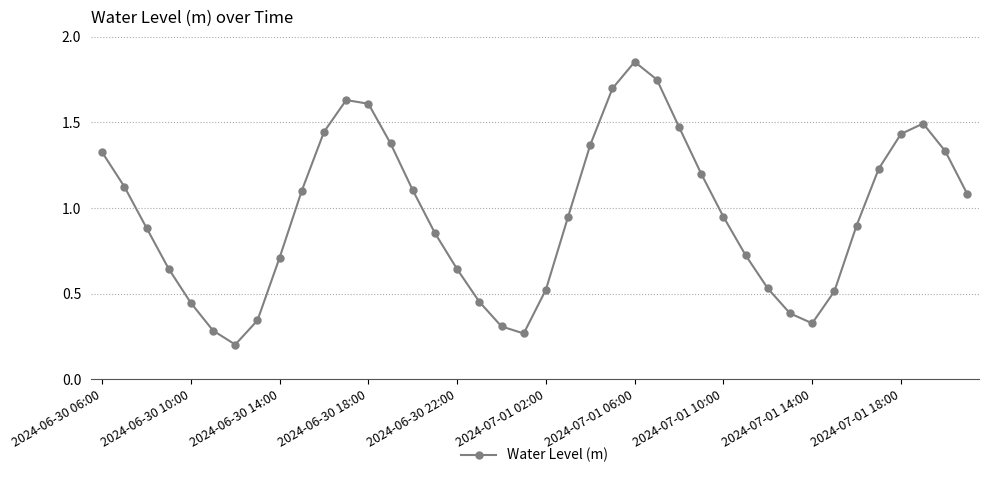

What is the average value?

1.0